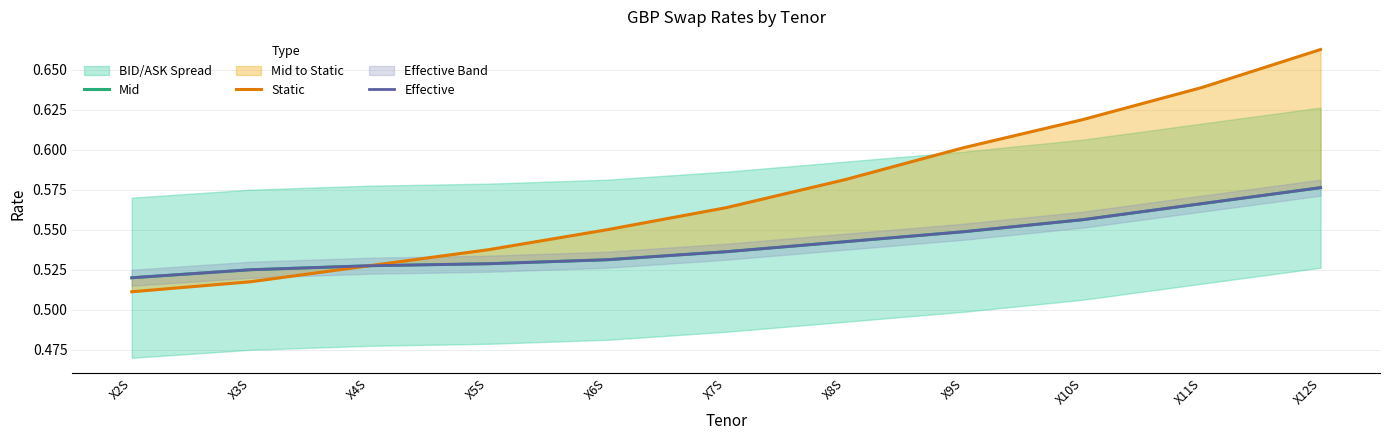

True or false: Effective and Mid intersect in this chart.

False